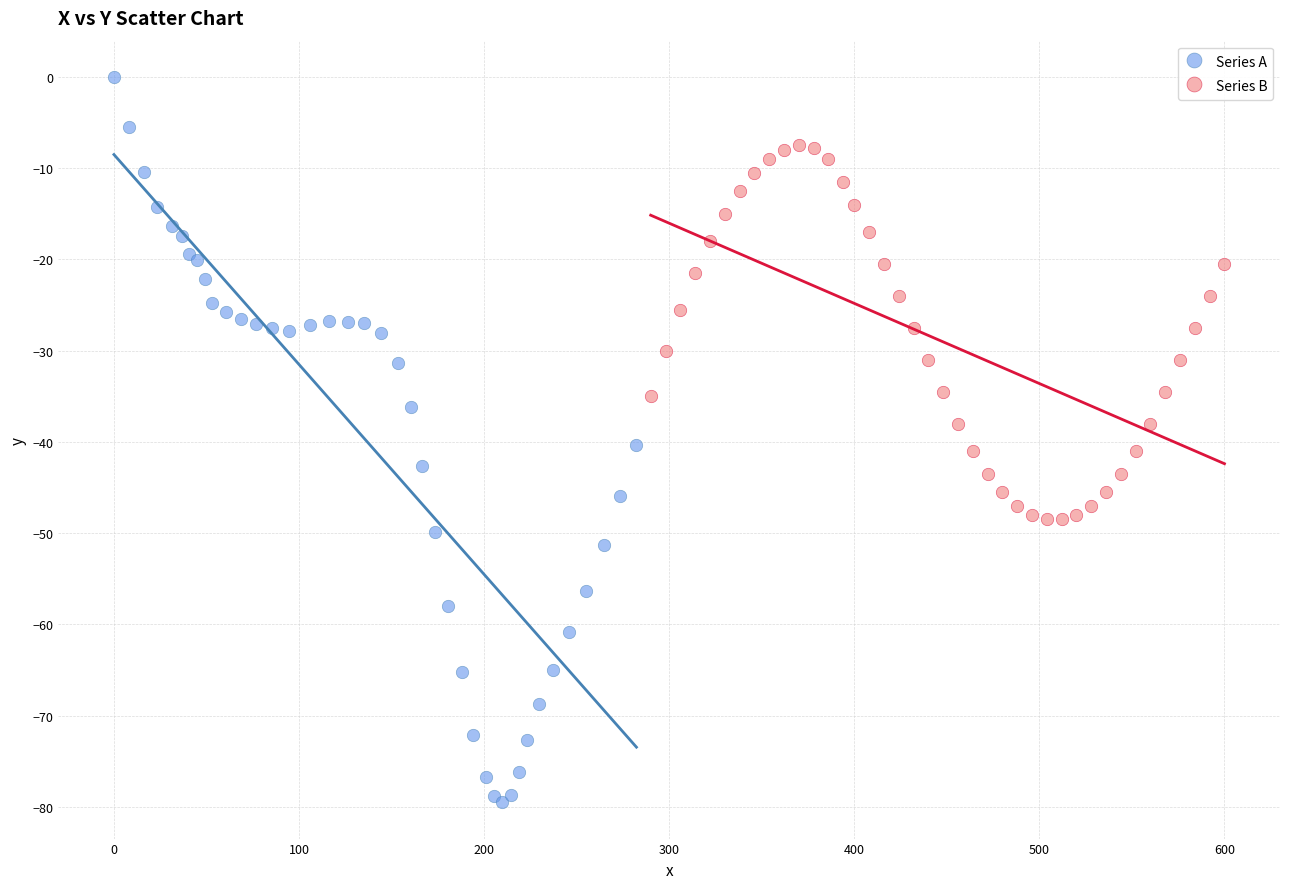

Which series reaches the minimum Y coordinate?

Series A